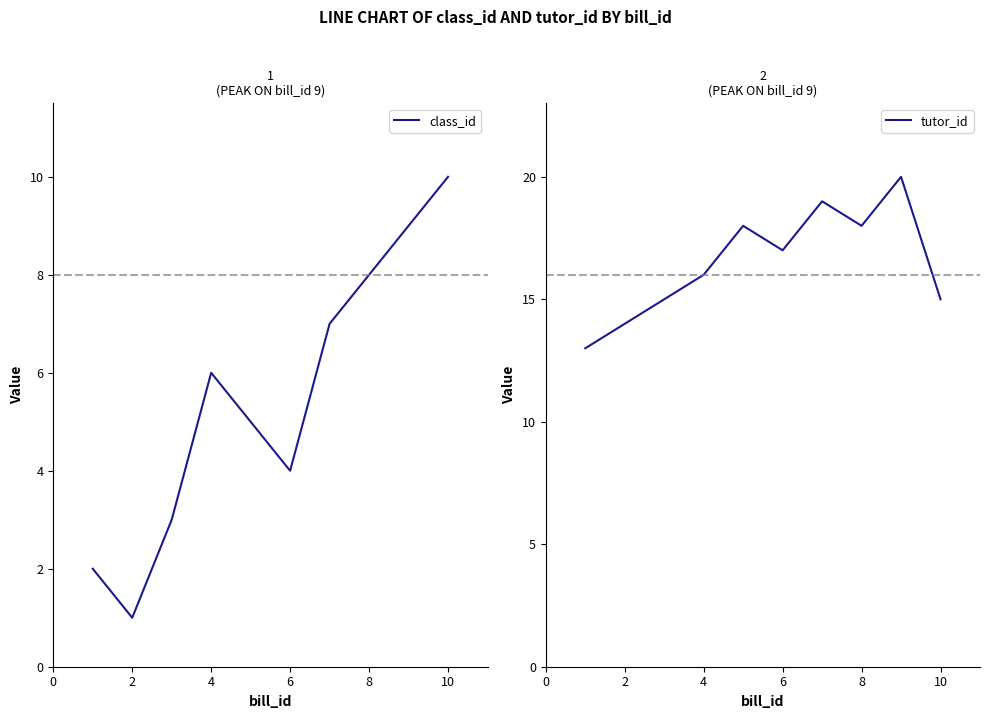

How many data points in class_id are above 6?

4